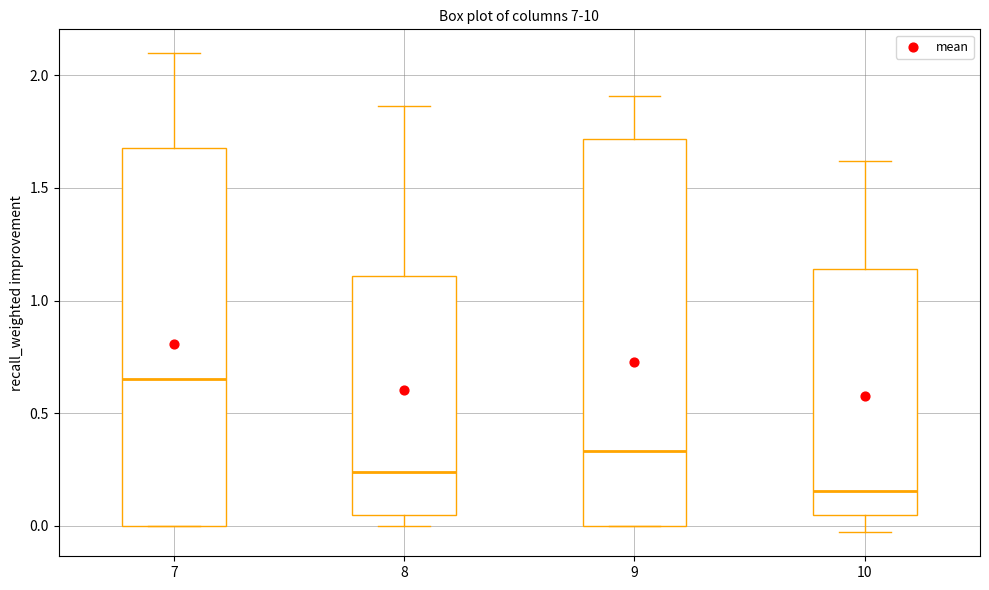

Reading left to right, read every box against the y-axis: the position of its median line, the range the box covers, and the ends of its whiskers. The values are not printed on the chart, so give them approximately, as read against the axis.

7: median 0.65, box 0.00 to 1.70, whiskers 0.00 to 2.10
8: median 0.25, box 0.05 to 1.10, whiskers 0.00 to 1.85
9: median 0.35, box 0.00 to 1.70, whiskers 0.00 to 1.90
10: median 0.15, box 0.05 to 1.15, whiskers -0.05 to 1.60